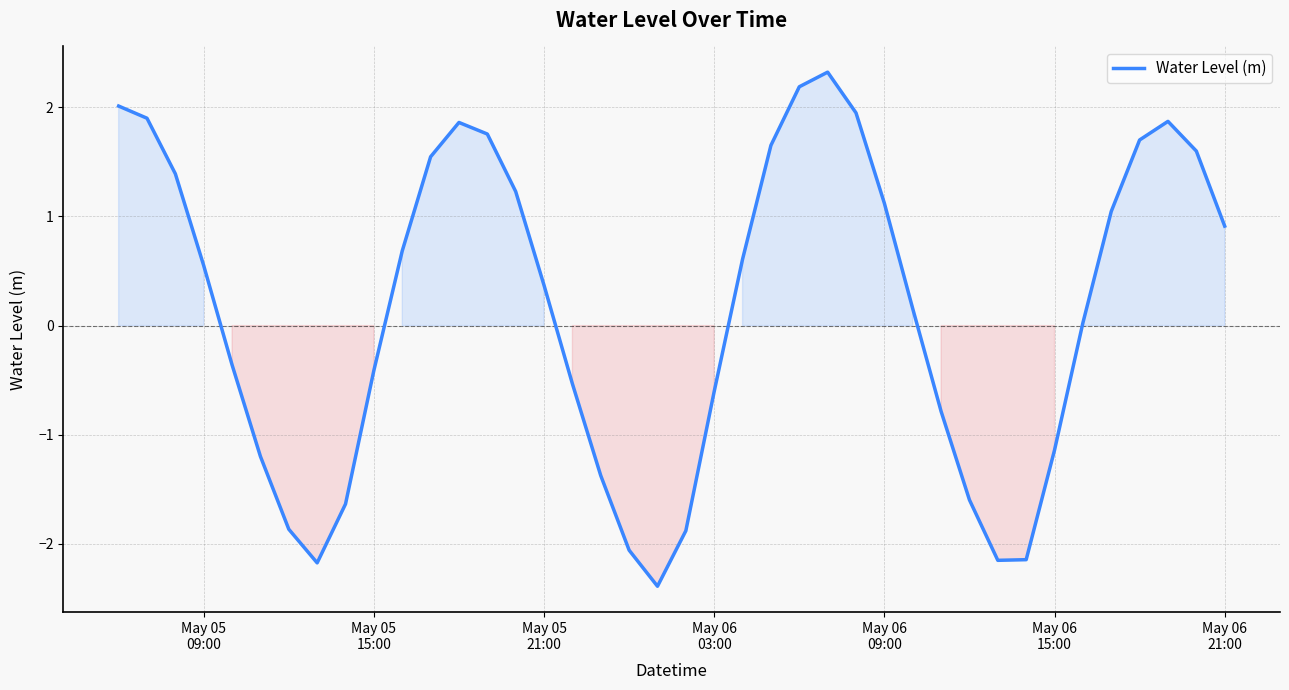

What is the smallest value displayed?

-2.4